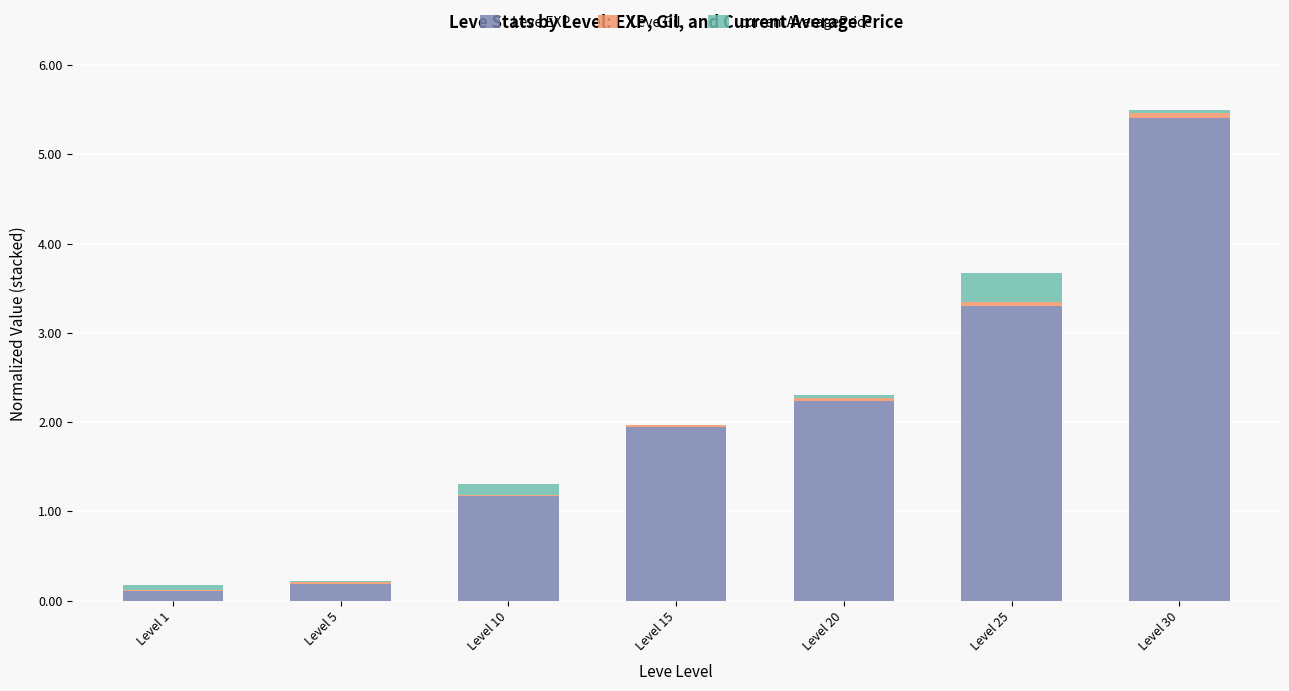

At which category is the sum across all series the highest?

Level 30